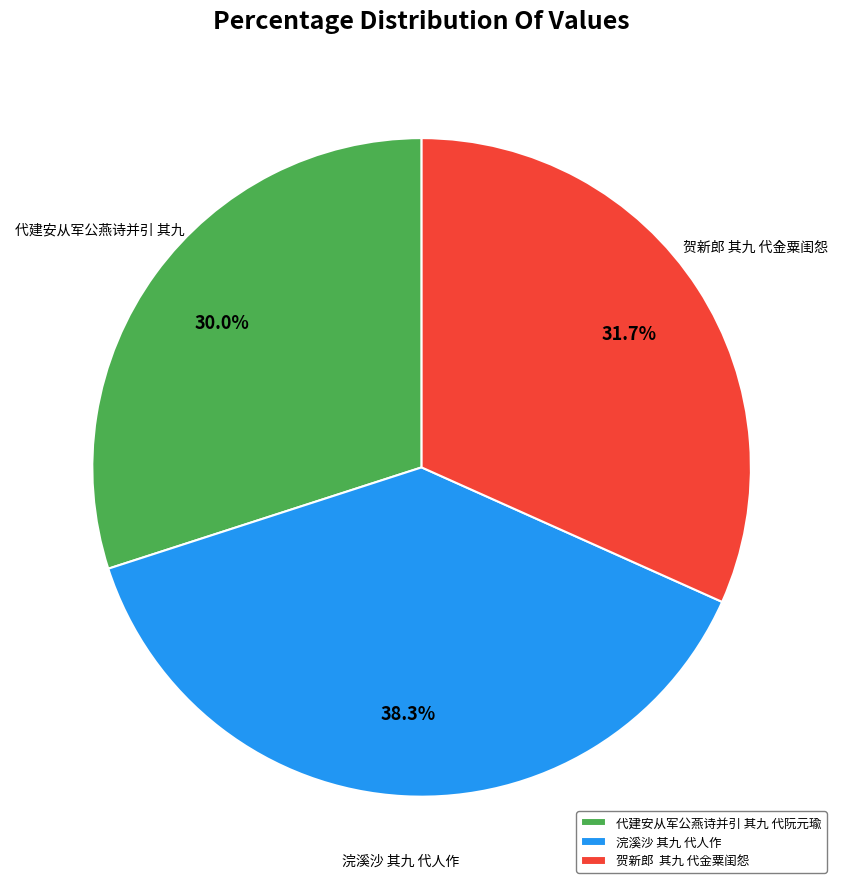

Do 代建安从军公燕诗并引 其九 代阮元瑜 and 贺新郎 其九 代金粟闺怨 together represent more than half of the pie?

Yes